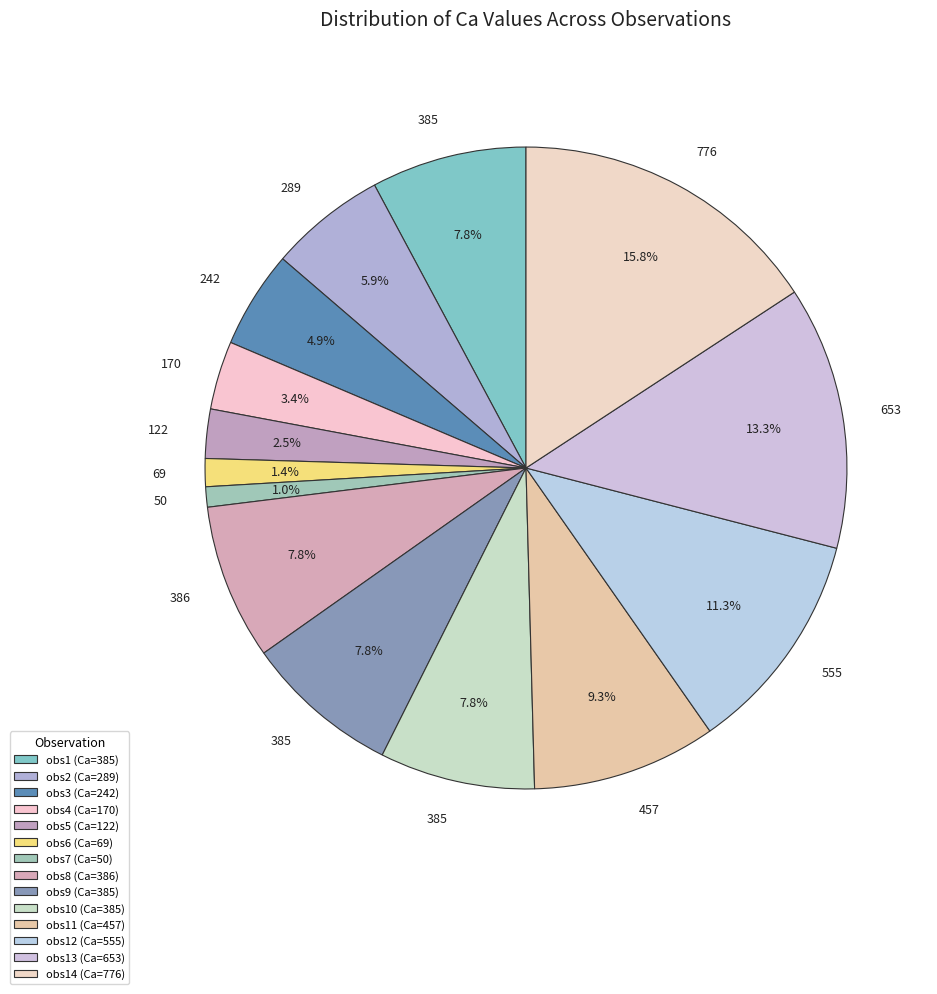

Does any single category account for the majority?

No